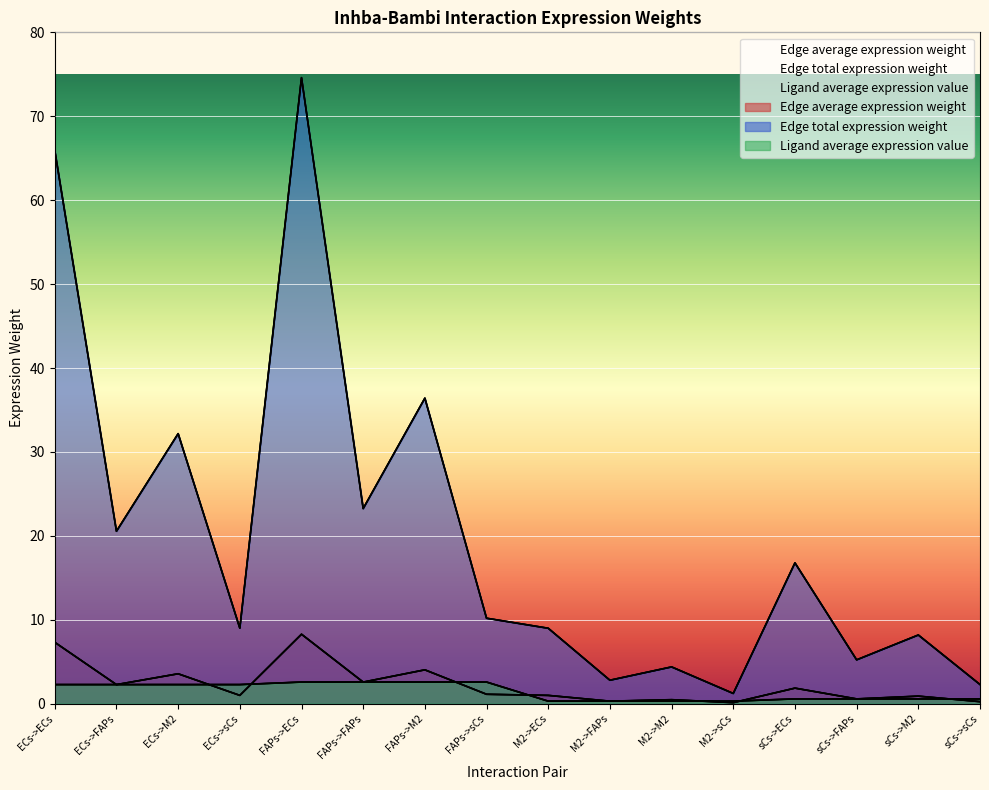

The value of Edge average expression weight at sCs->FAPs is 0.8. True or false?

False